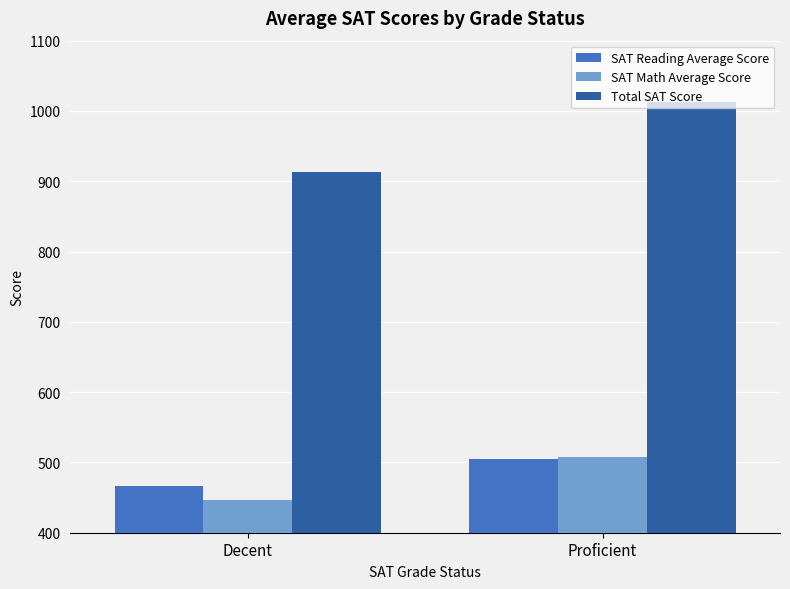

What is the difference between the maximum and minimum values in the Total SAT Score series?

99.0